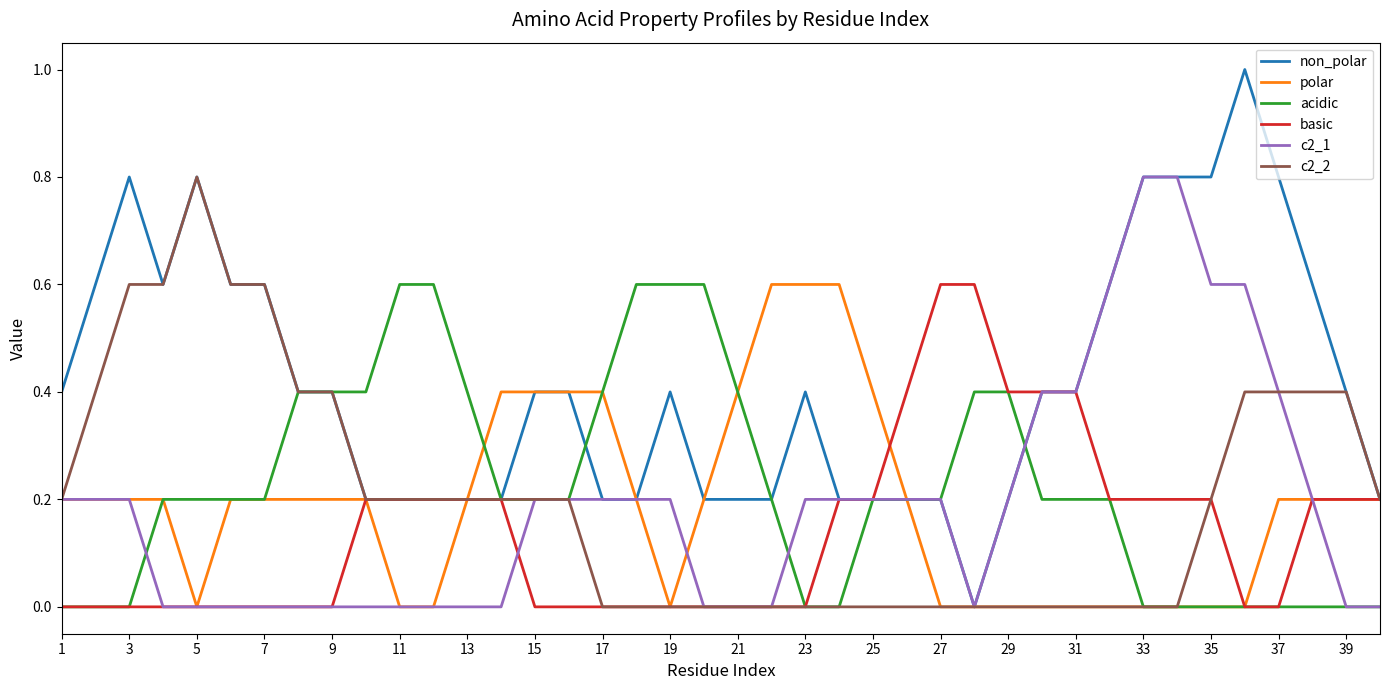

Which series has the widest spread of values?

non_polar